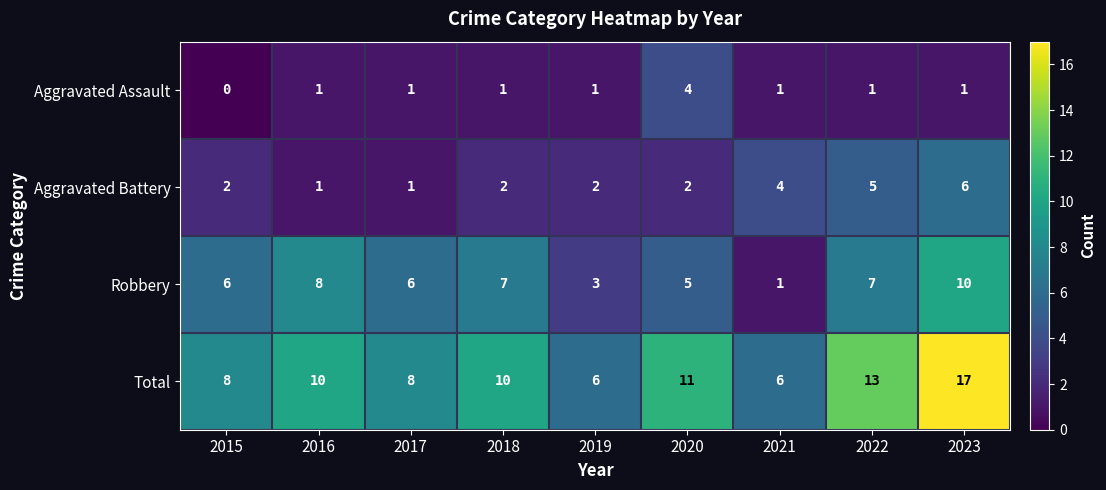

Read the Aggravated Battery value at 2022.

5